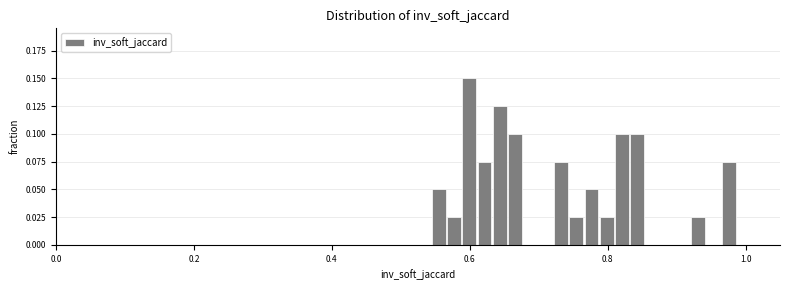

Around what value on the x-axis is the tallest bar? Give the approximate position of its centre, as read against the axis.

0.60